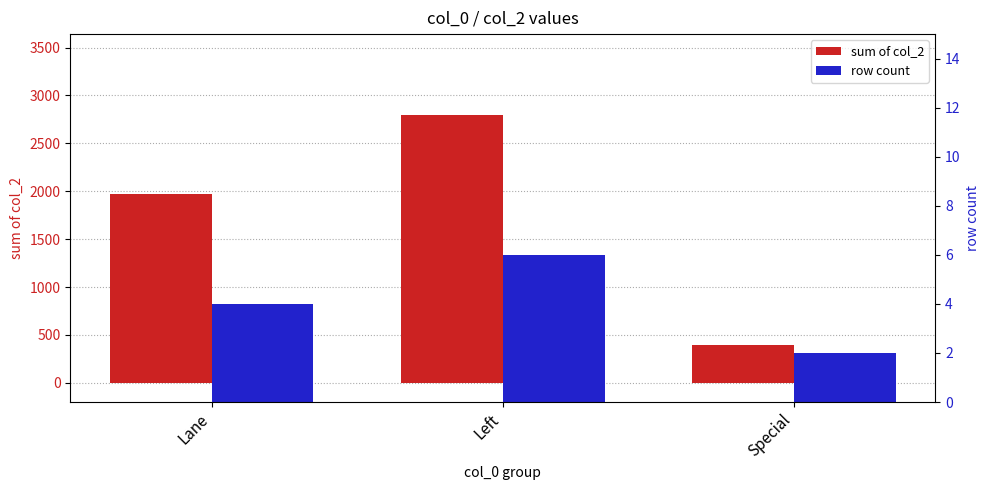

At which category is the sum across all series the highest?

Left